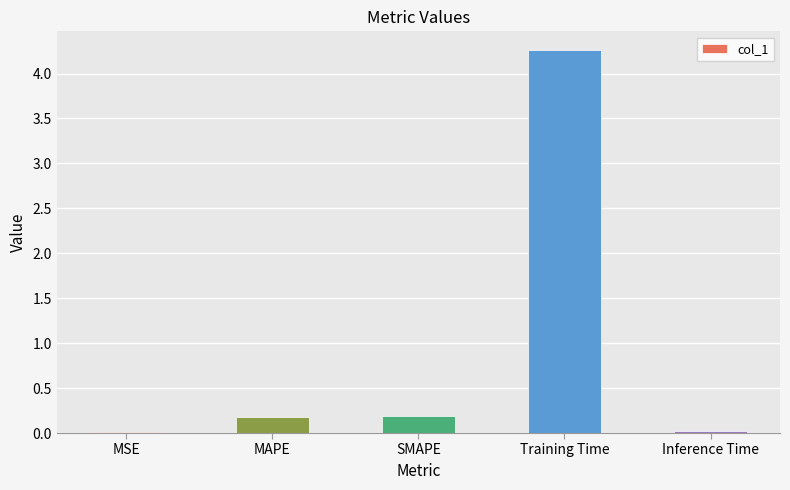

Are the bars horizontal?

No